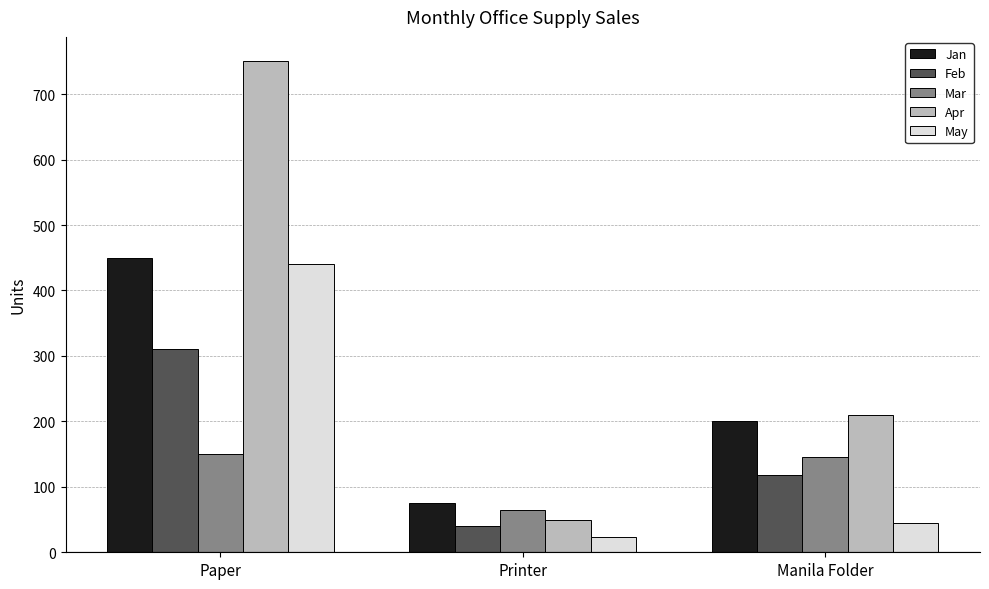

Are the bars grouped side by side (vs. stacked)?

Yes